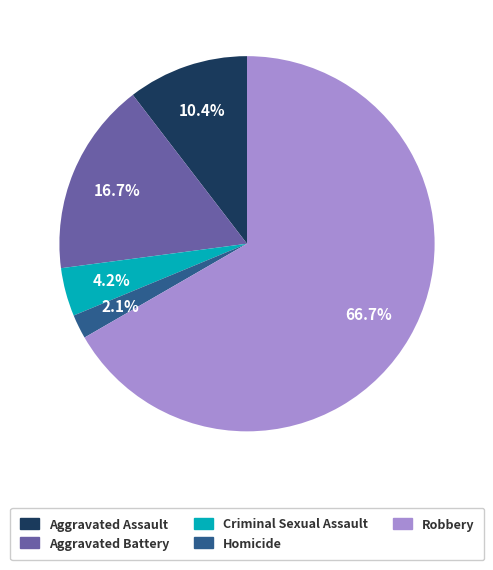

How many segments does this pie chart have?

5